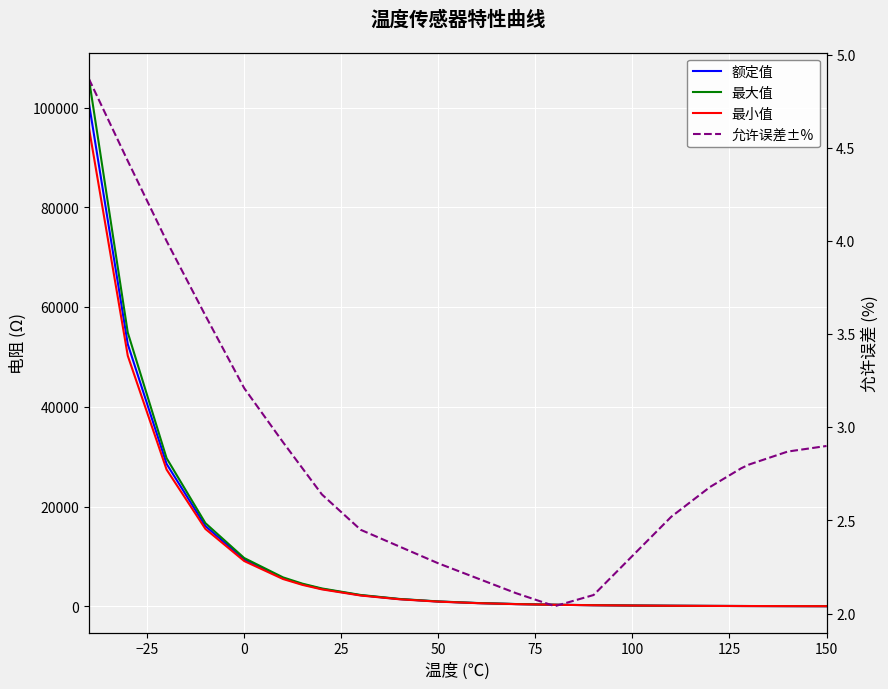

What is the highest value of the 允许误差±% series?

4.9